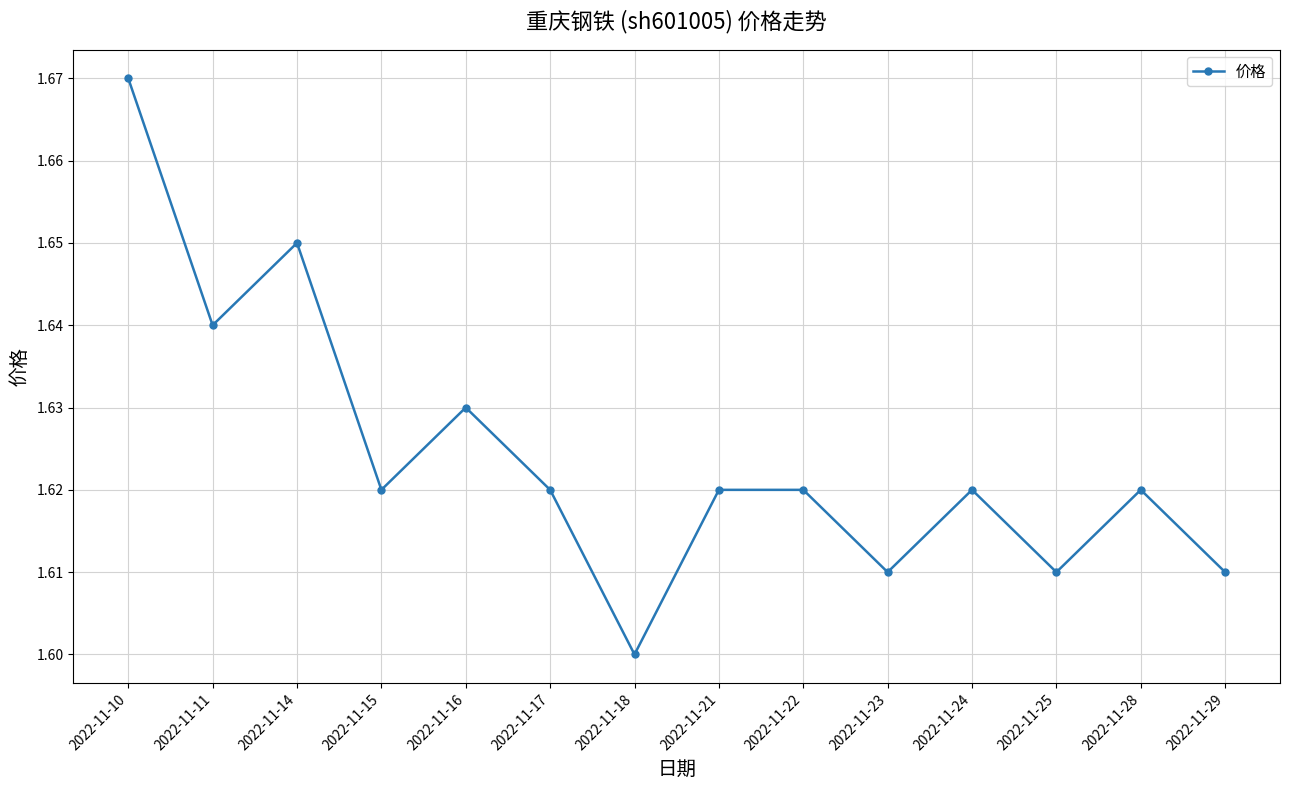

Which has a higher value, 2022-11-16 or 2022-11-14?

2022-11-14